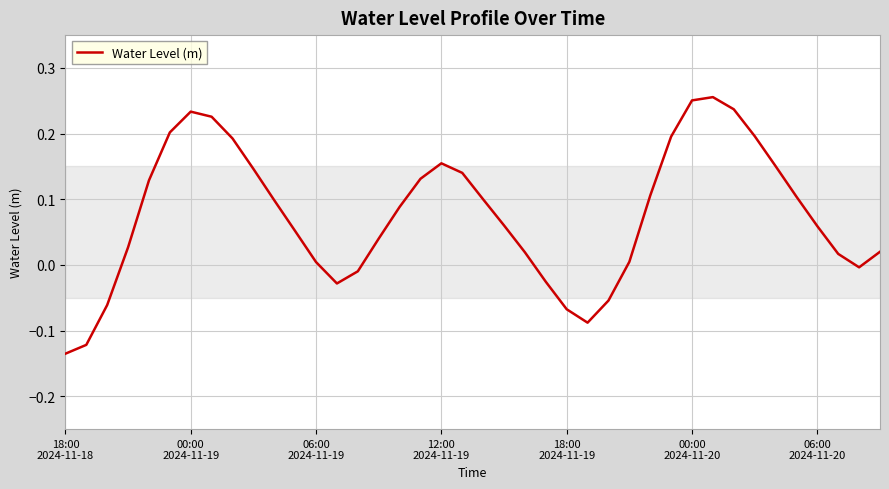

What is the difference between the maximum and minimum values?

0.4